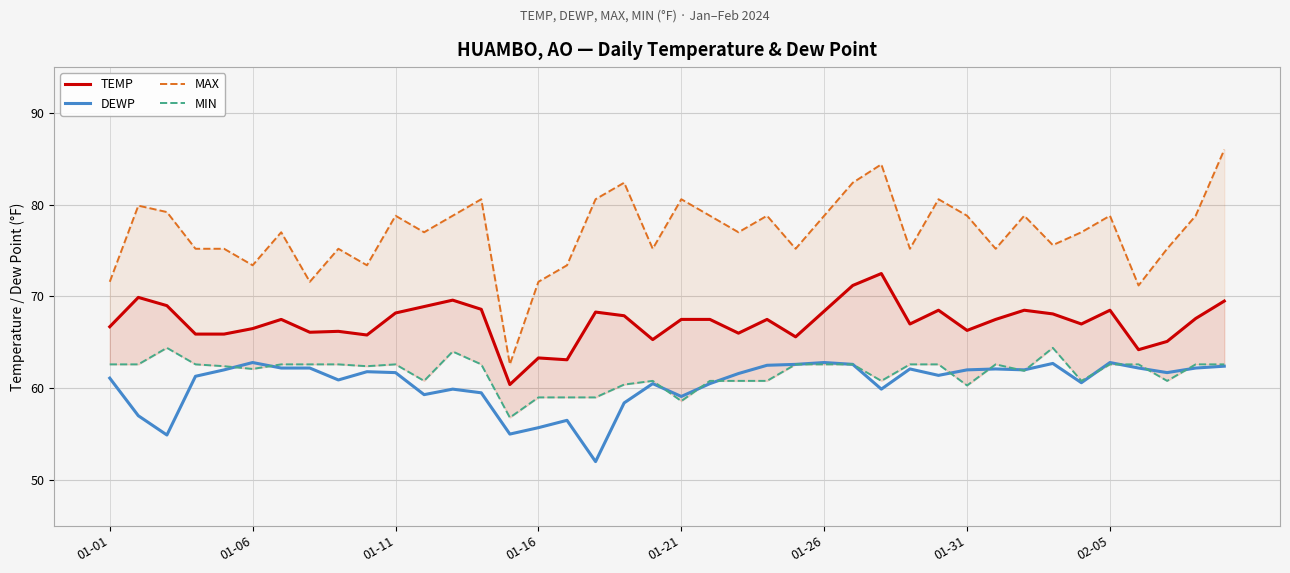

What is the highest value of the DEWP series?

62.8